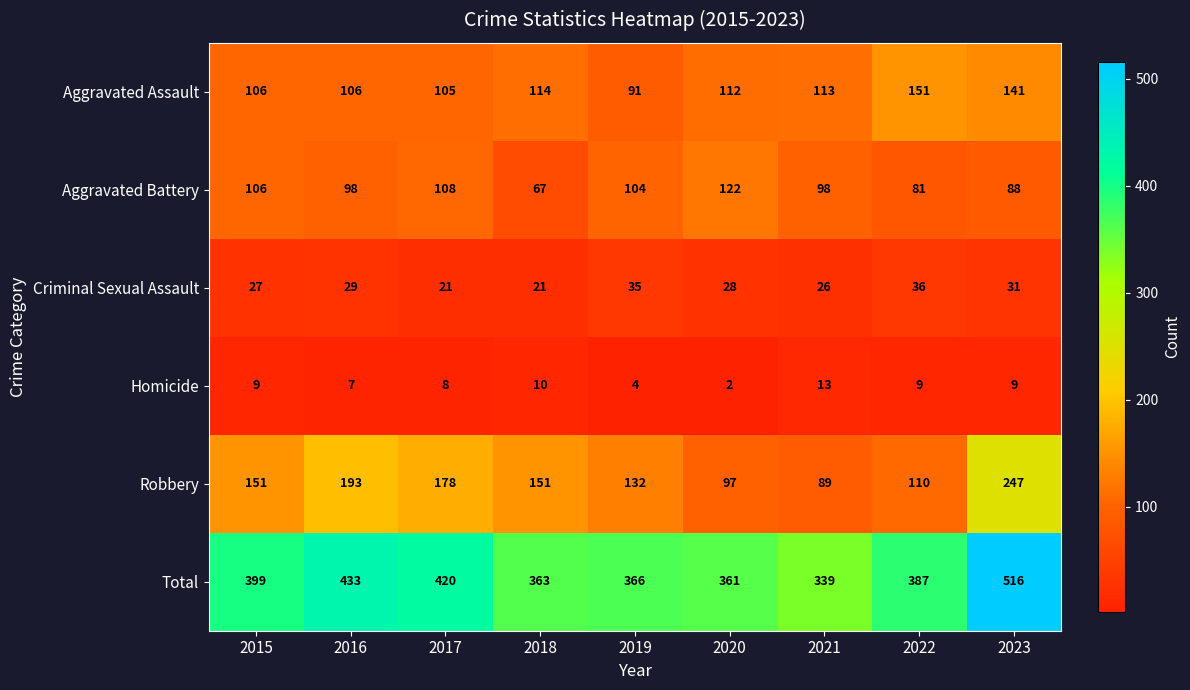

At 2021, list the series in order from smallest to largest.

Homicide, Criminal Sexual Assault, Robbery, Aggravated Battery, Aggravated Assault, Total